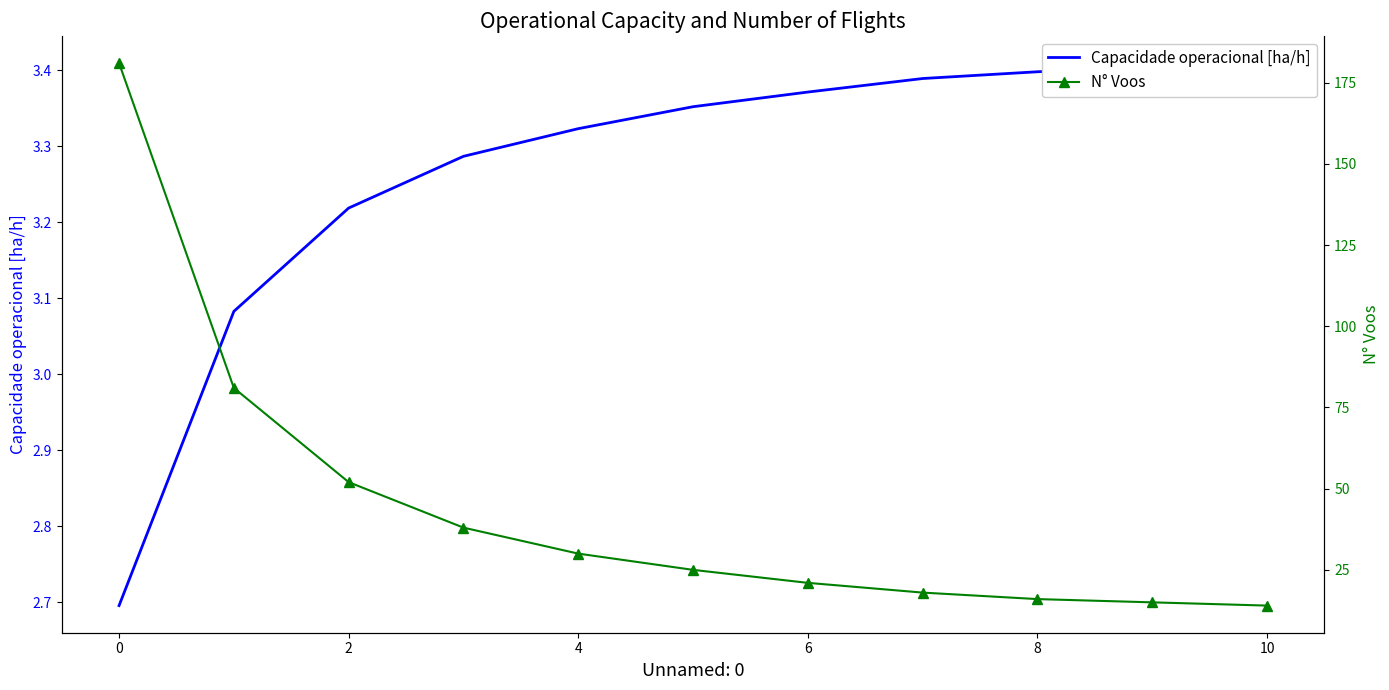

Rank the series at 0 from lowest to highest value.

Capacidade operacional [ha/h], N° Voos